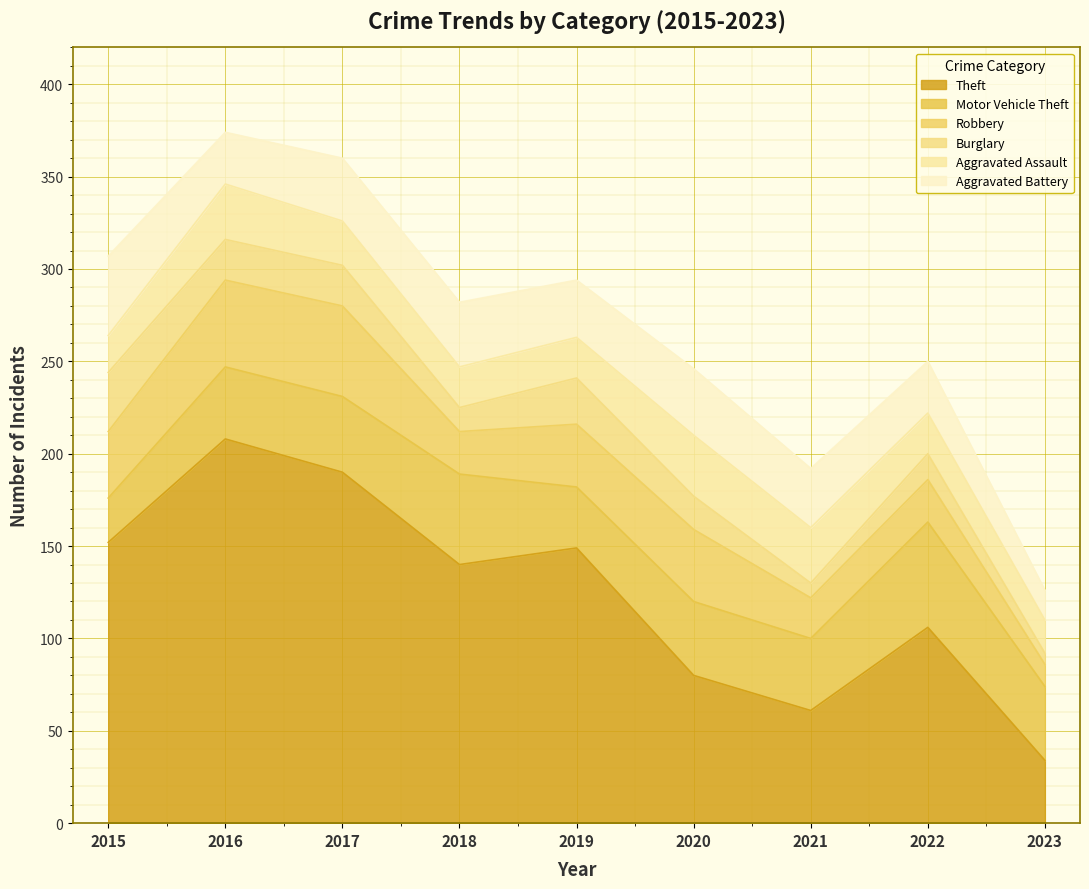

Which category has the lowest value in the Aggravated Battery series?

2023